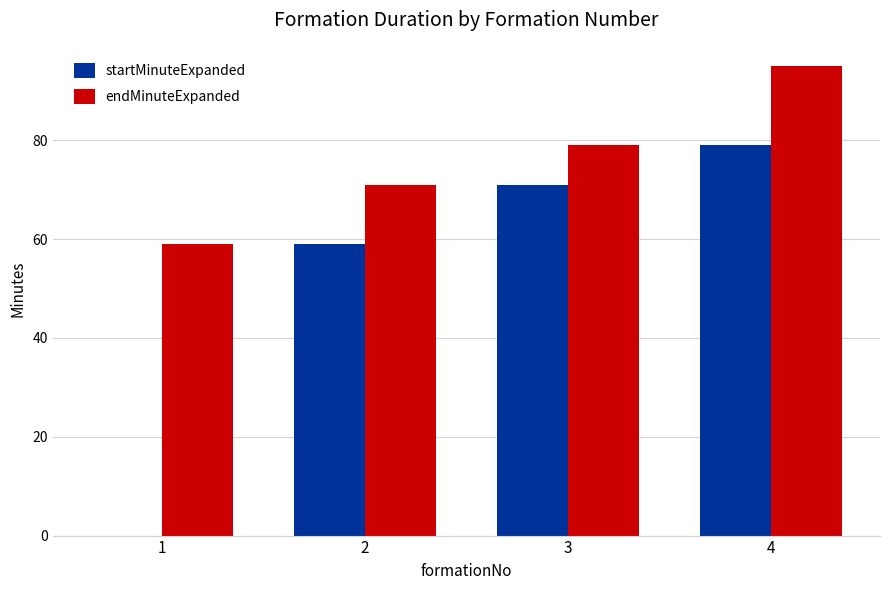

What is the approximate value of startMinuteExpanded at 2, to the nearest 10?

60